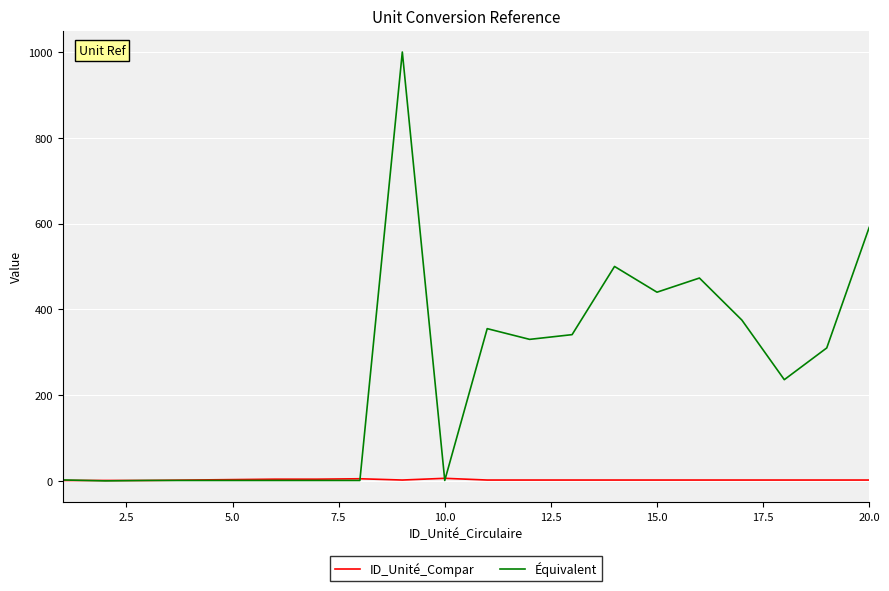

Does the chart have visible grid lines?

Yes